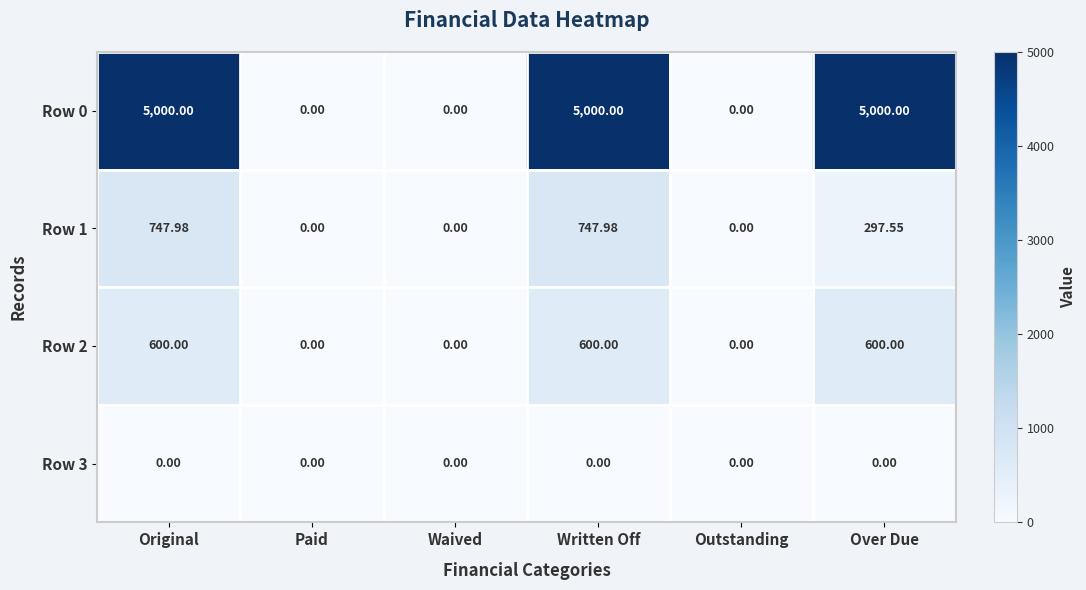

Is the value of Row 1 at Original greater than the value of Row 3 at Written Off?

Yes